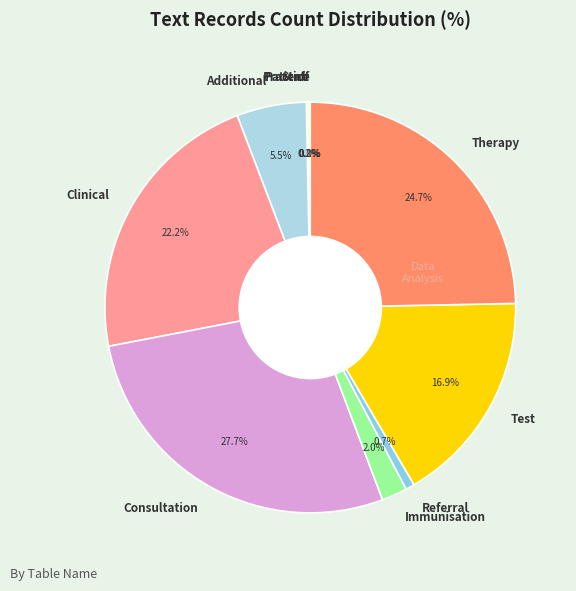

What percentage is the Immunisation slice, to the nearest percent?

2%